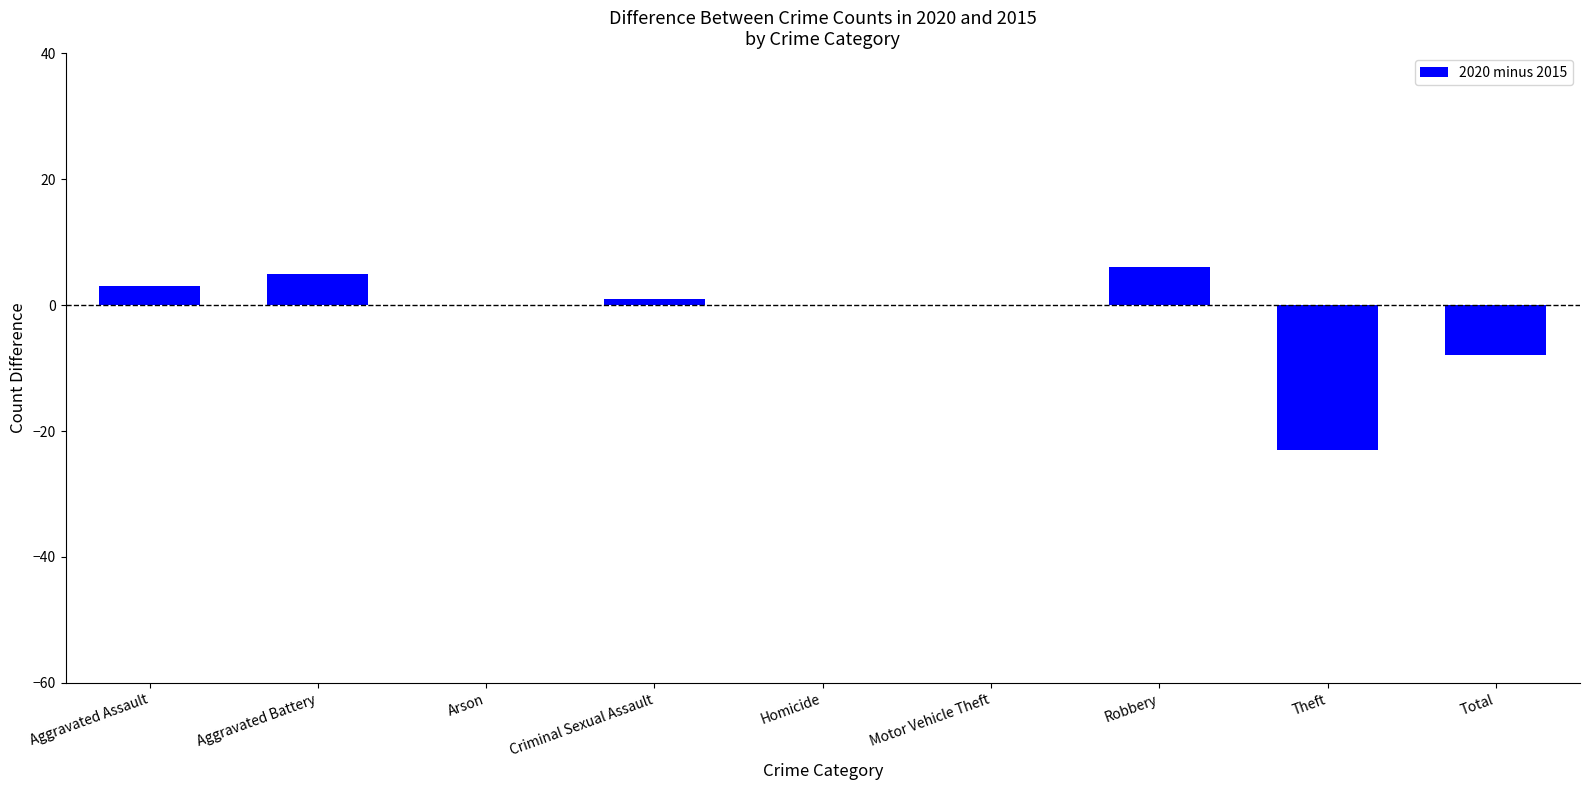

Reading right to left, what are all the values shown in this chart?

Total=-8	Theft=-23	Robbery=6	Motor Vehicle Theft=0	Homicide=0	Criminal Sexual Assault=1	Arson=0	Aggravated Battery=5	Aggravated Assault=3